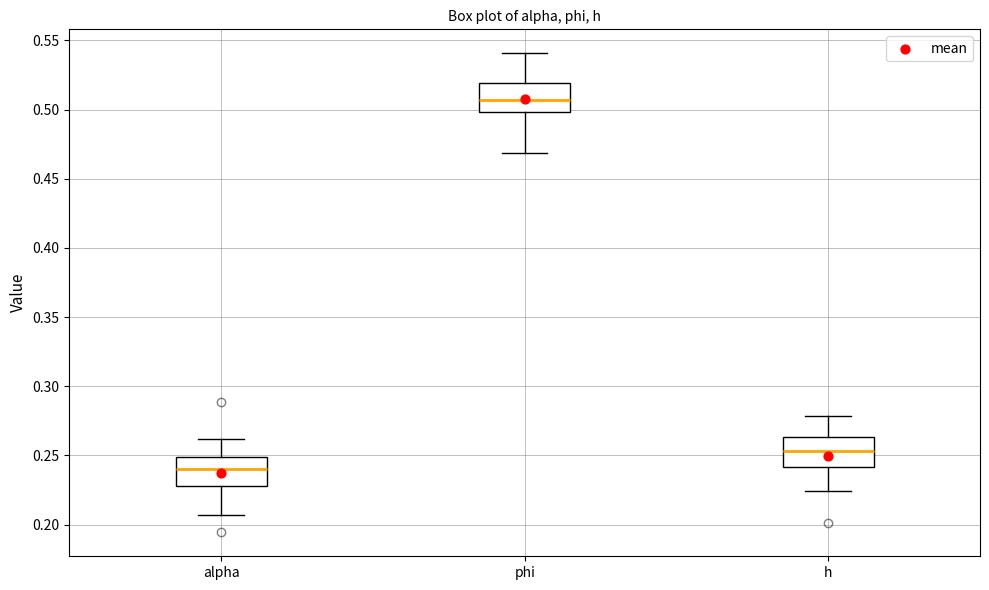

Which box has the highest median line?

phi